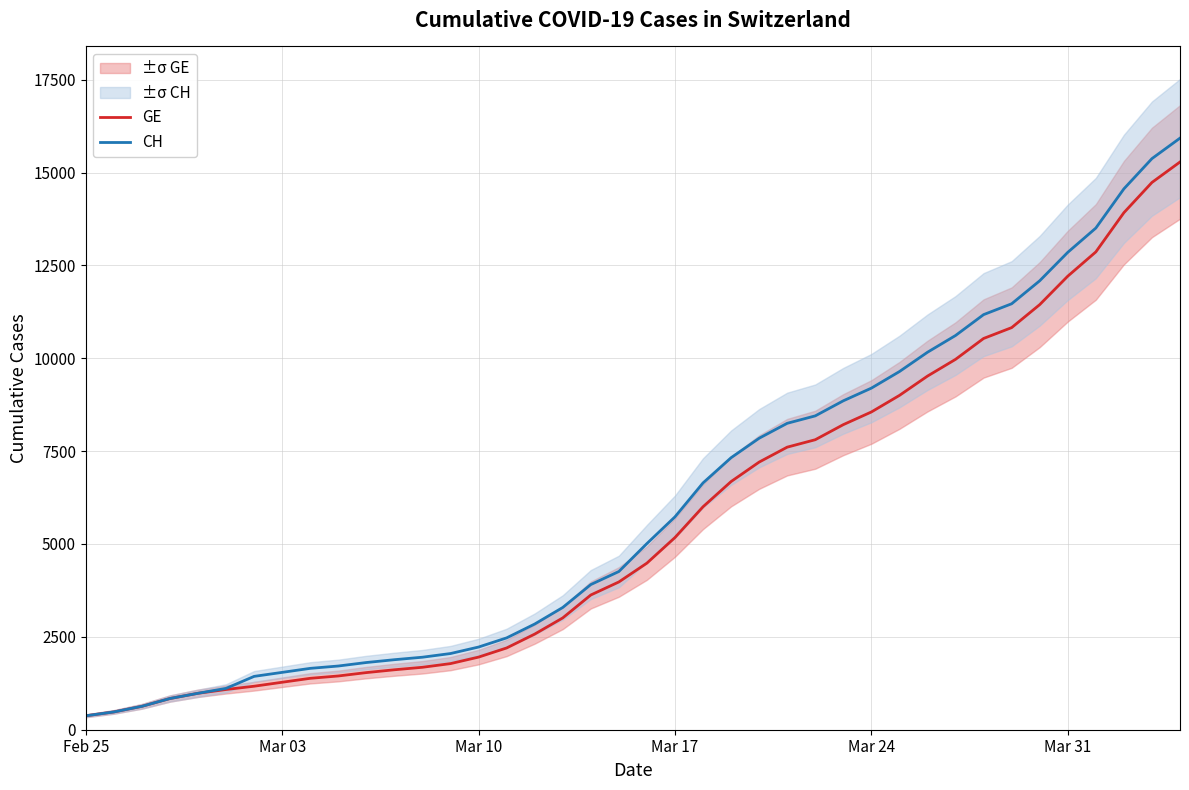

Does the chart display data point markers on the line(s)?

No